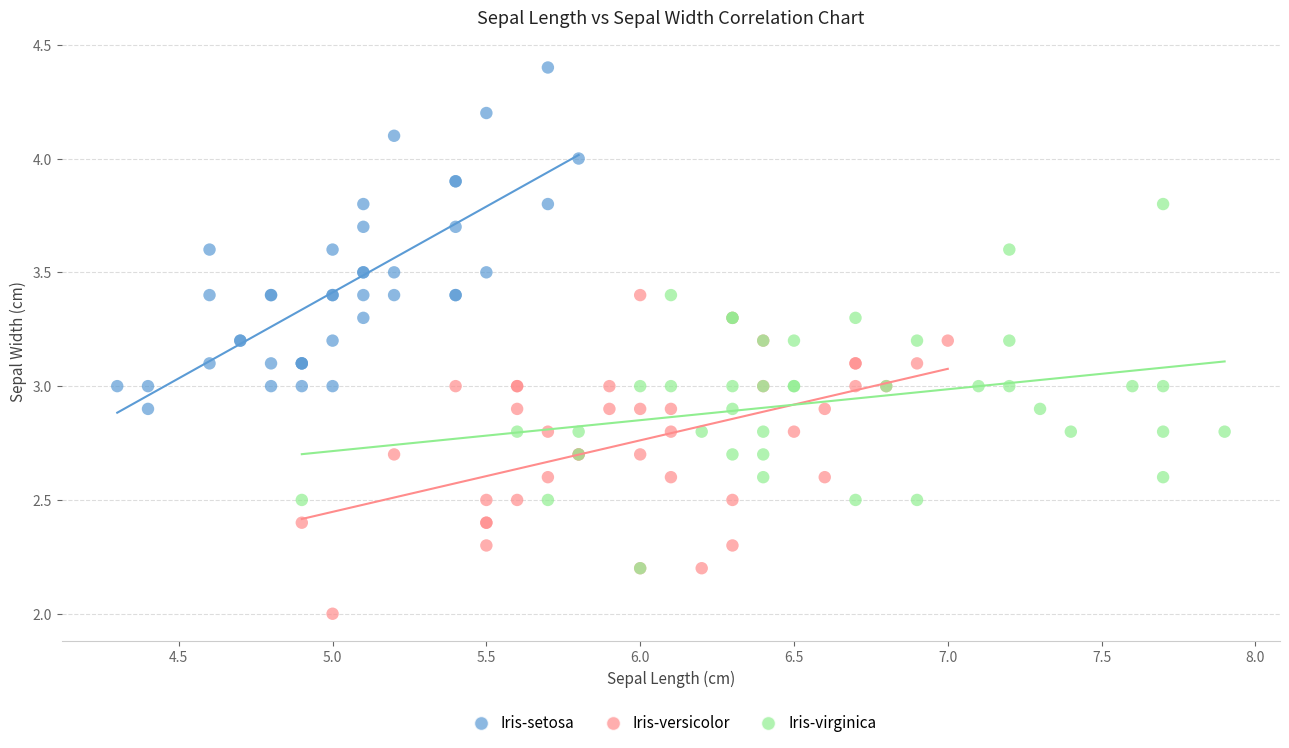

Which series reaches the minimum Y coordinate?

Iris-versicolor